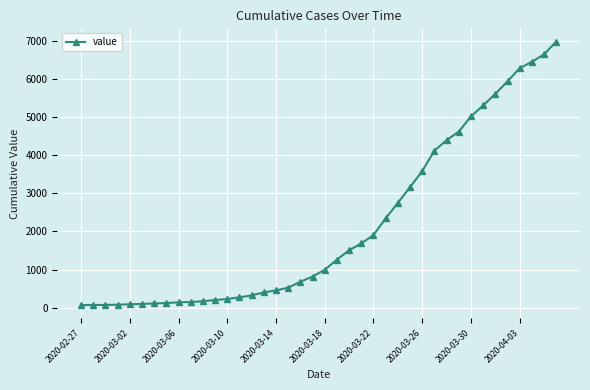

What is the difference between the maximum and minimum values?

6931